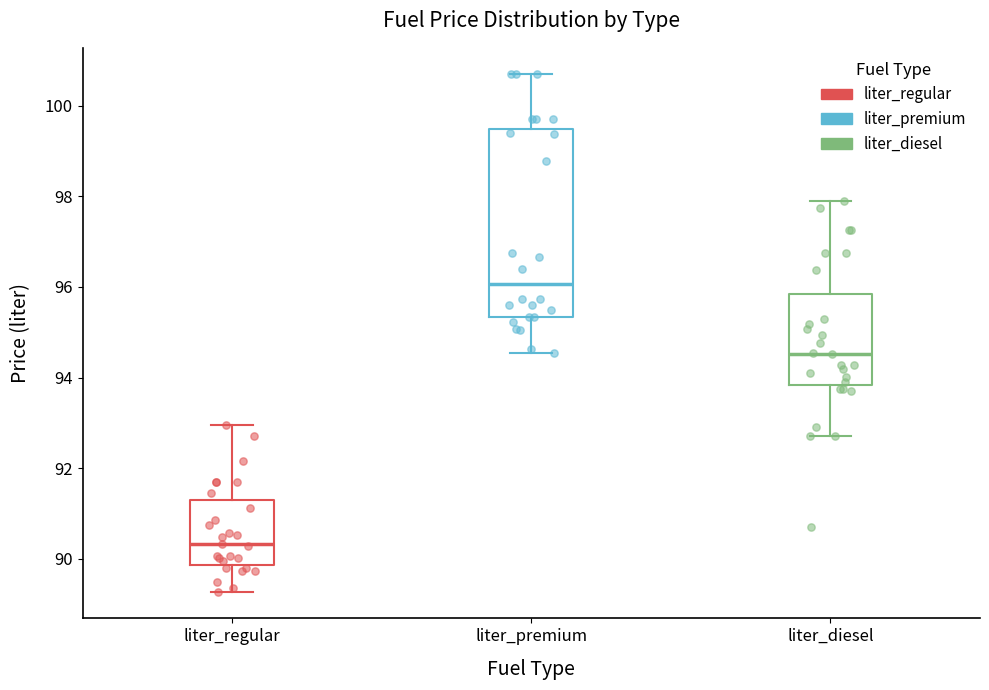

Which box is the tallest, from its lower edge to its upper edge?

liter_premium